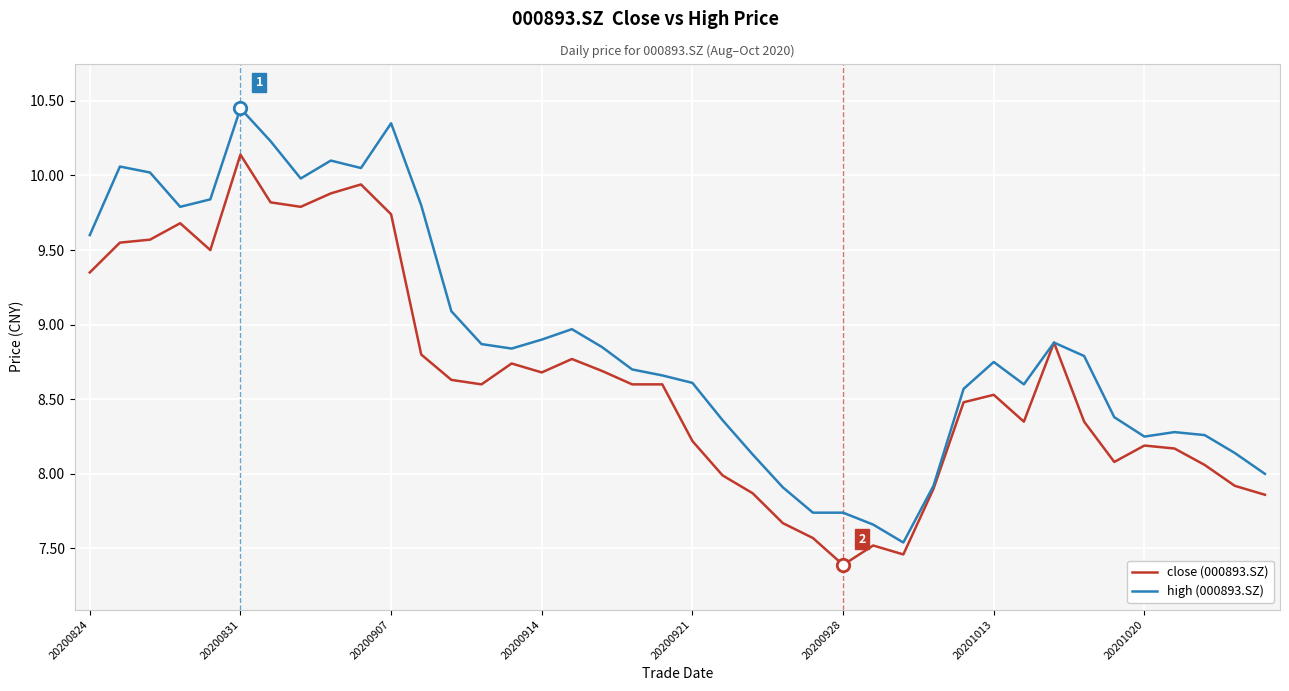

Which series has the widest spread of values?

high (000893.SZ)